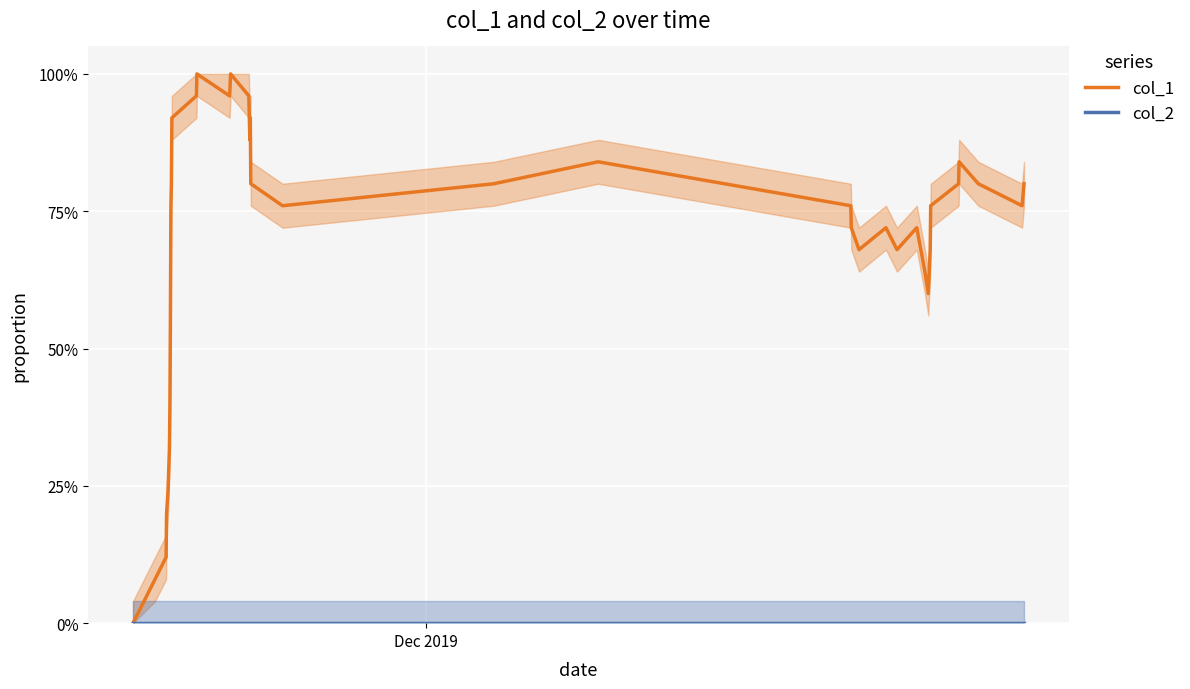

List the series in order of their peak value, lowest first.

col_2, col_1